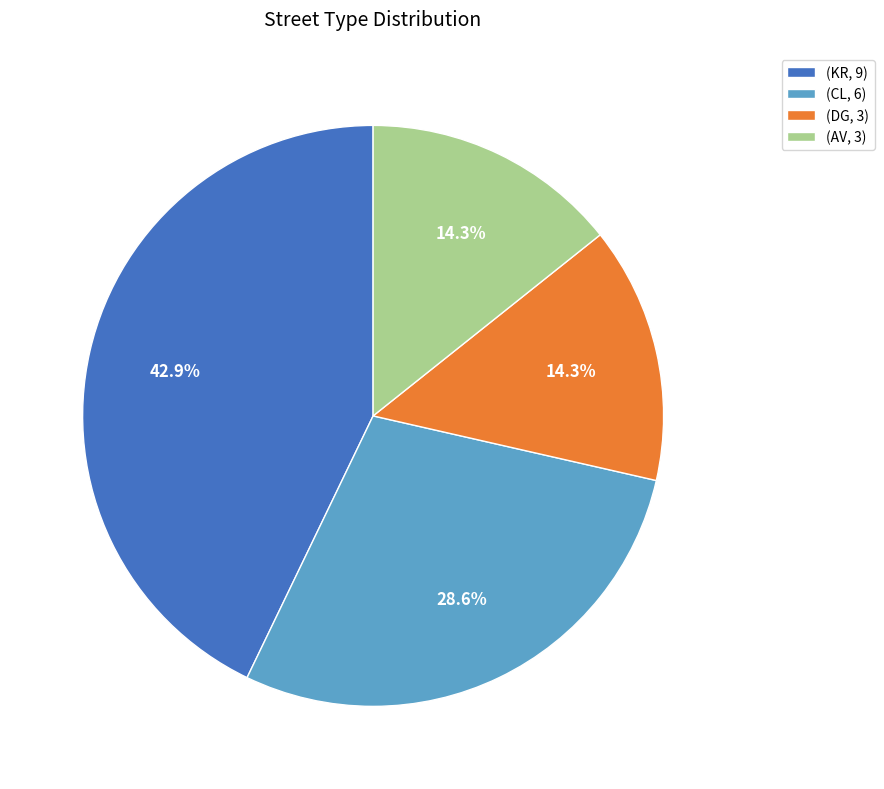

What percentage is NOT represented by (CL, 6)?

71.4%